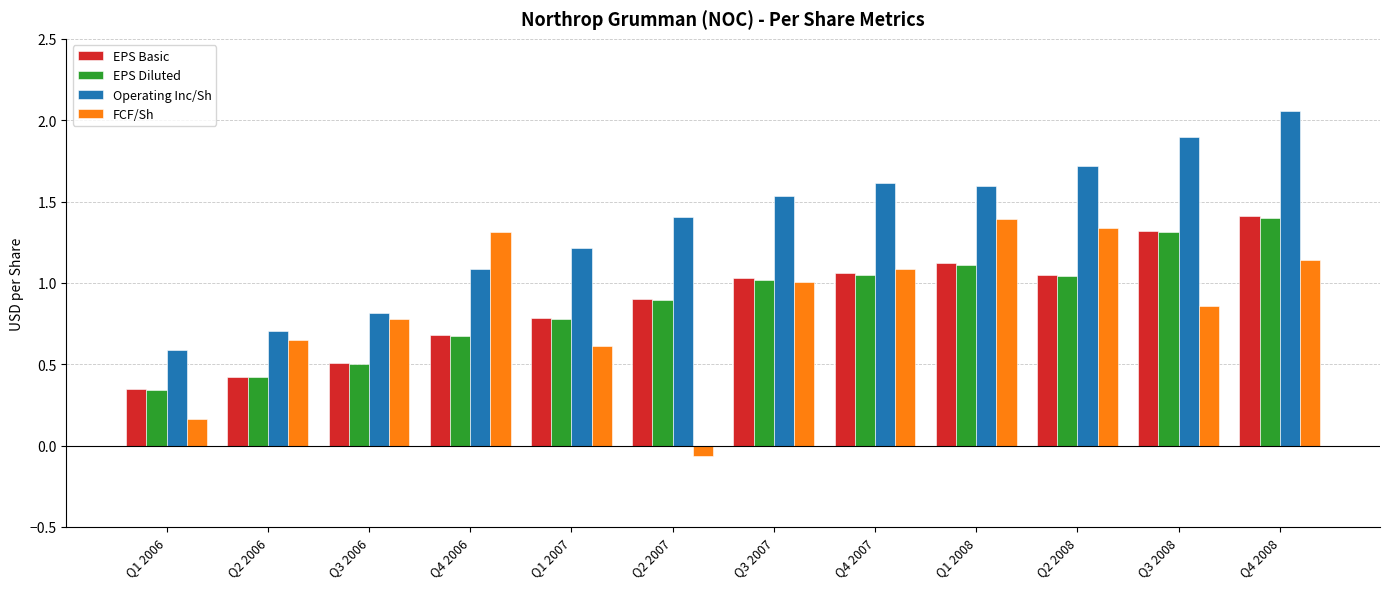

What is the label of the 6th bar from the right?

Q3 2007